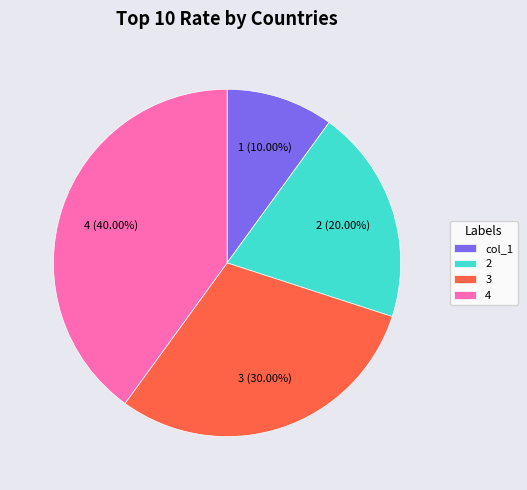

To the nearest percent, what portion does col_1 represent?

10%